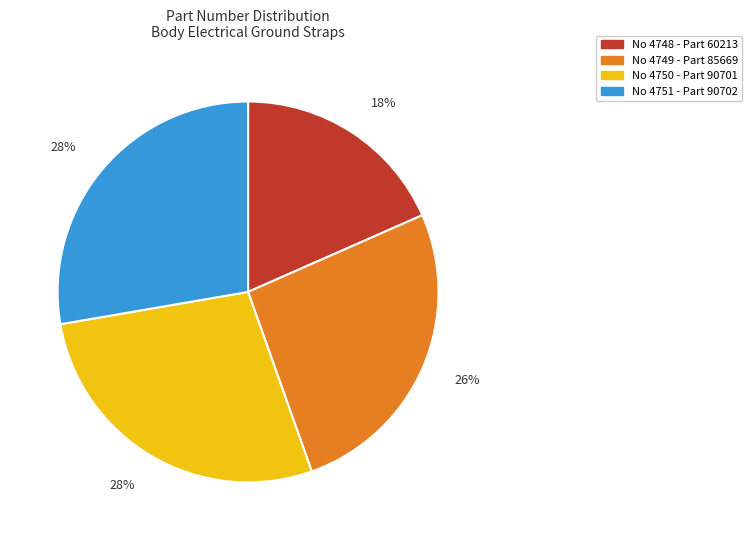

Is there a majority slice in this chart?

No